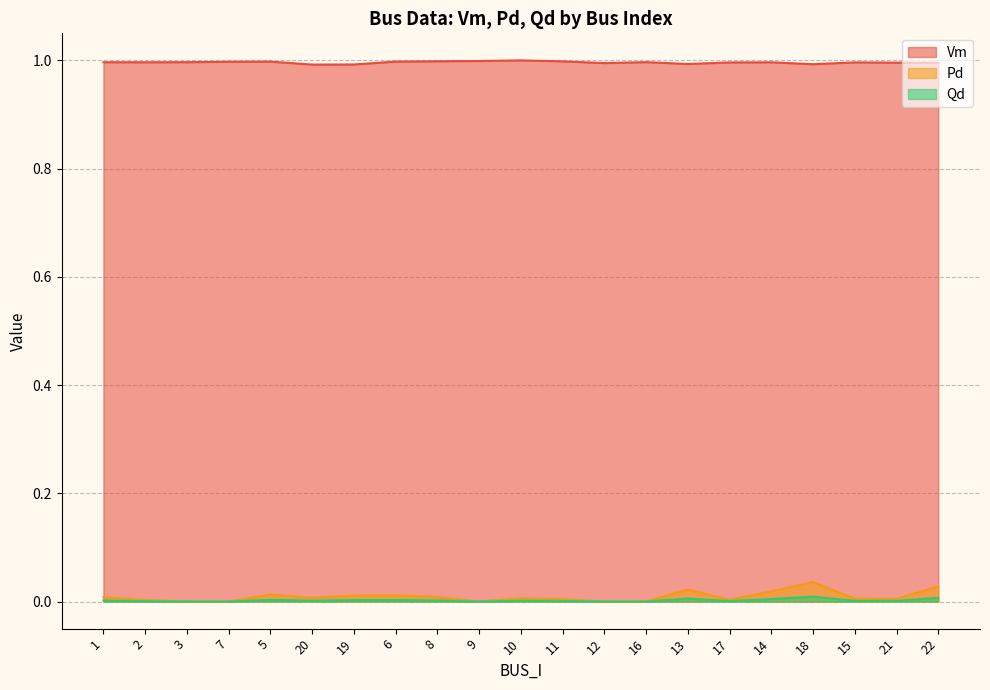

True or false: Pd and Vm intersect in this chart.

False